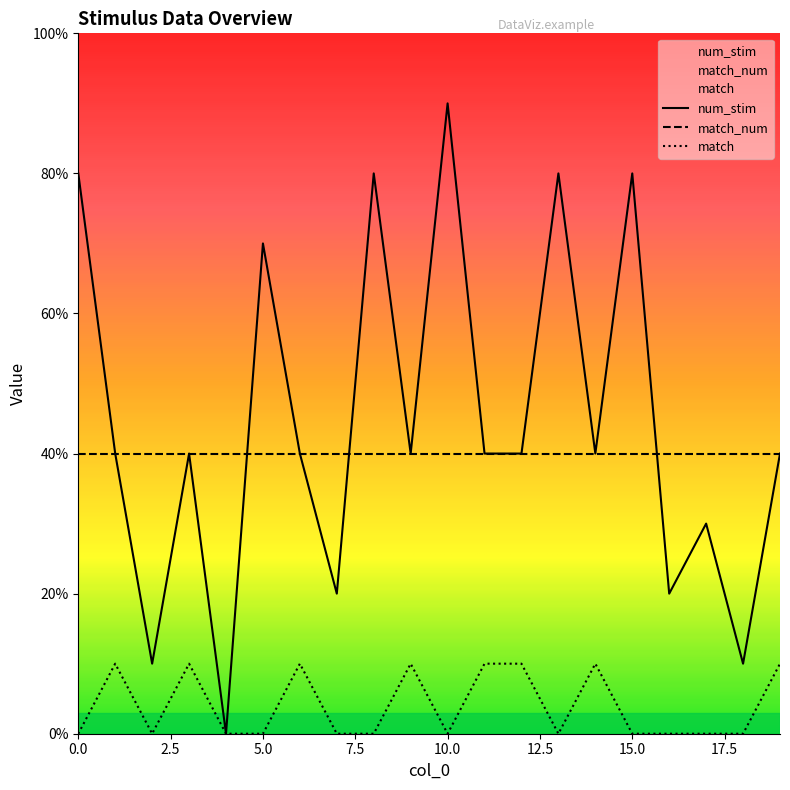

Where is the first local minimum for match?

2